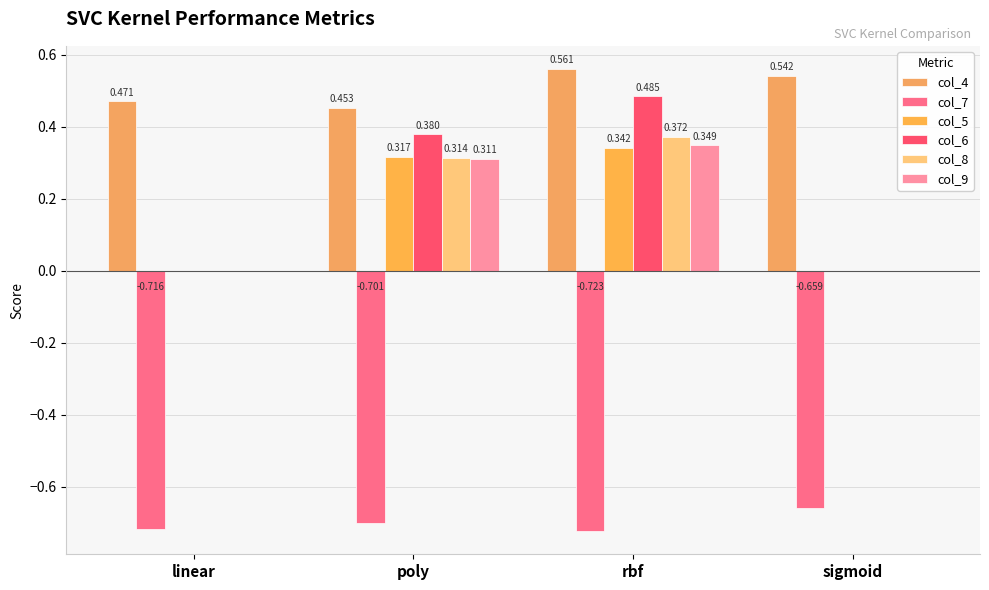

Which series has the widest spread of values?

col_6